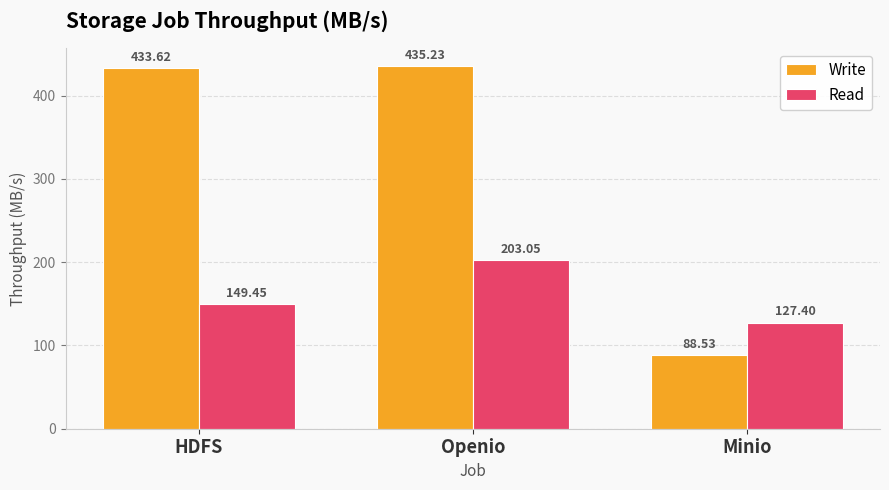

What are all the series names shown in the legend?

Write, Read